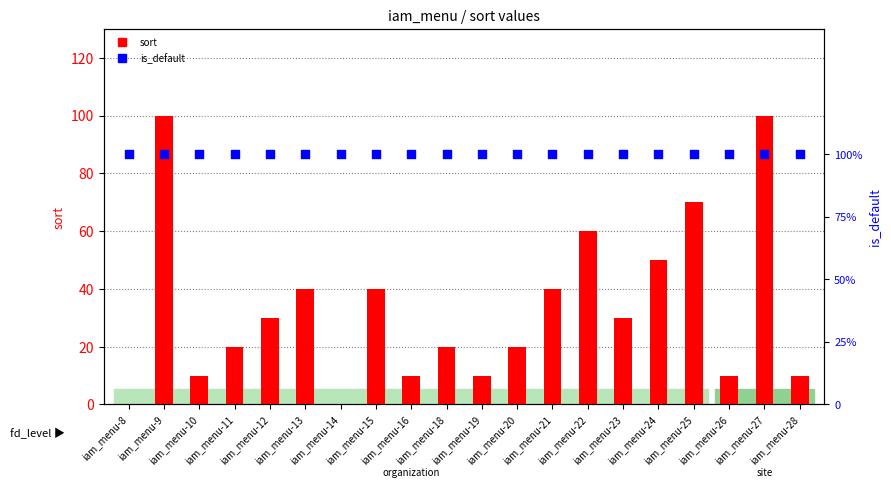

At how many categories does at least one series exceed 80?

2